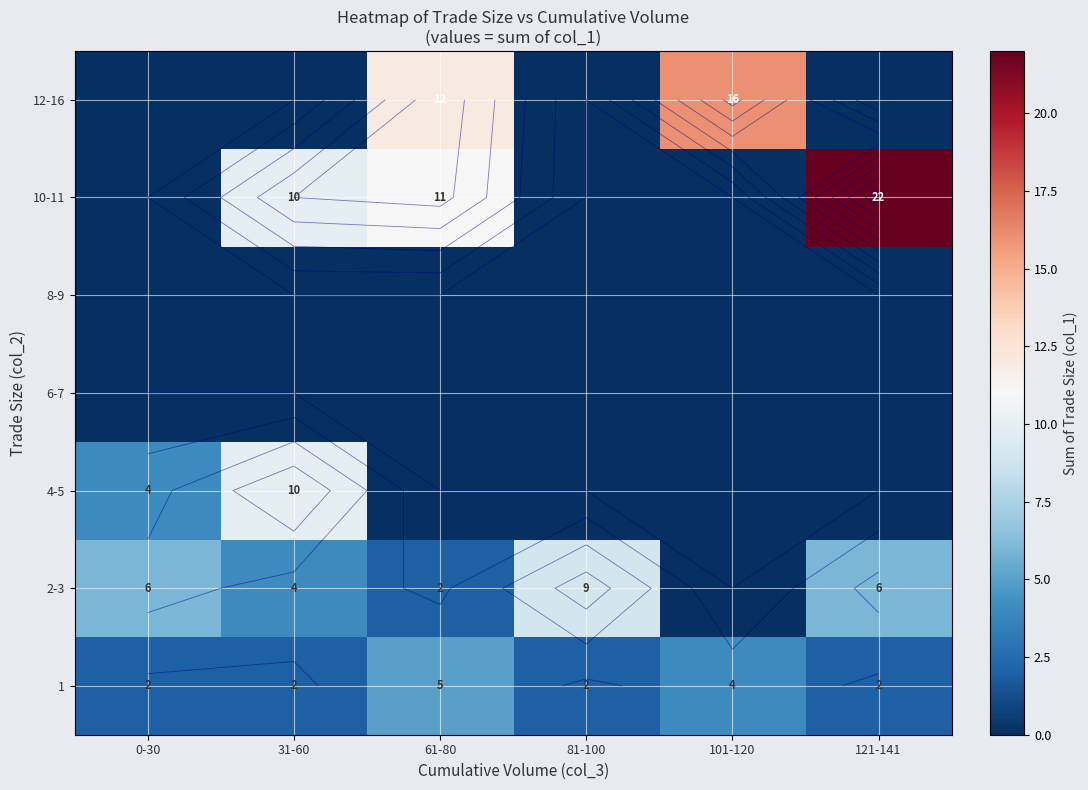

What is the difference between the highest and lowest values at 61-80?

12